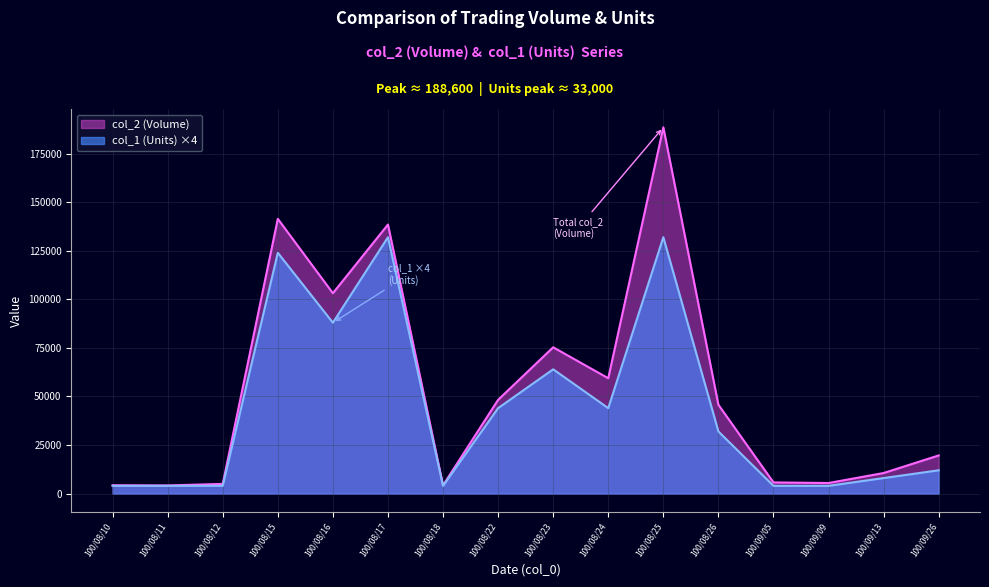

How many lines are shown in the chart?

2